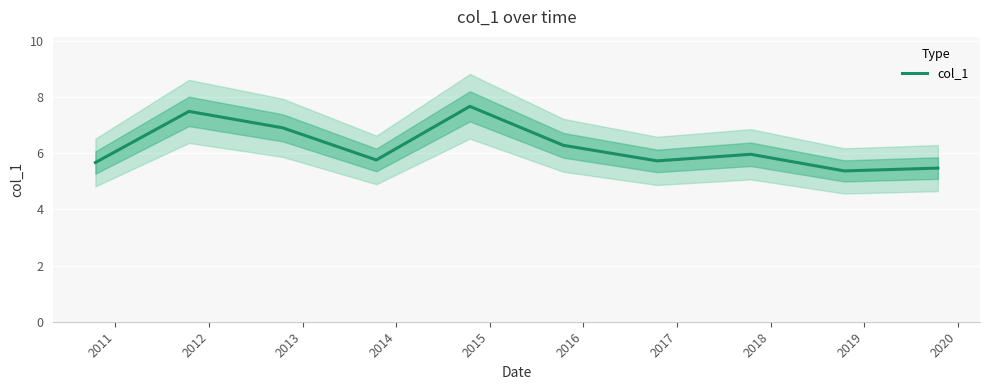

What is the maximum value shown in the chart?

7.7